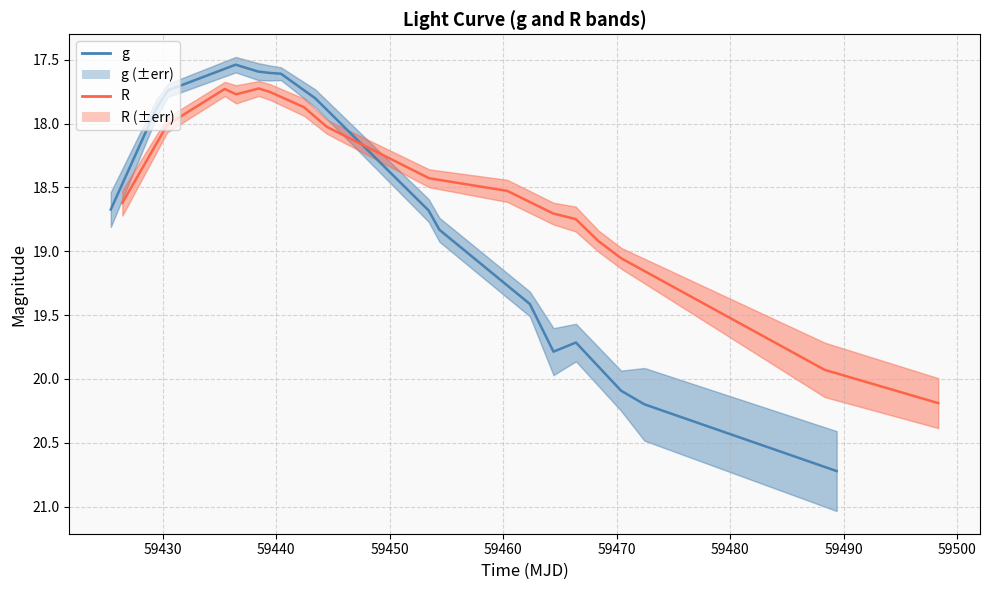

After their last crossing, which series has the higher values: R or g?

g